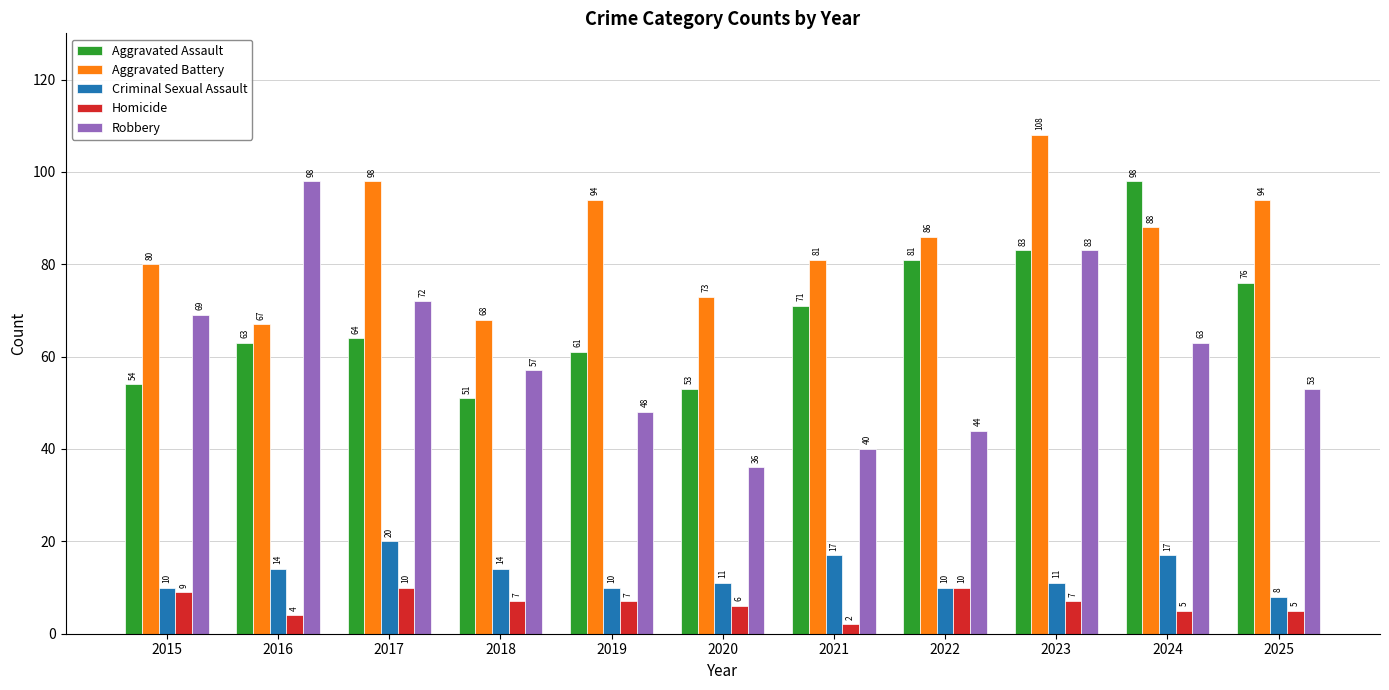

What is the value of the Aggravated Assault bar at the 2nd from the left?

63